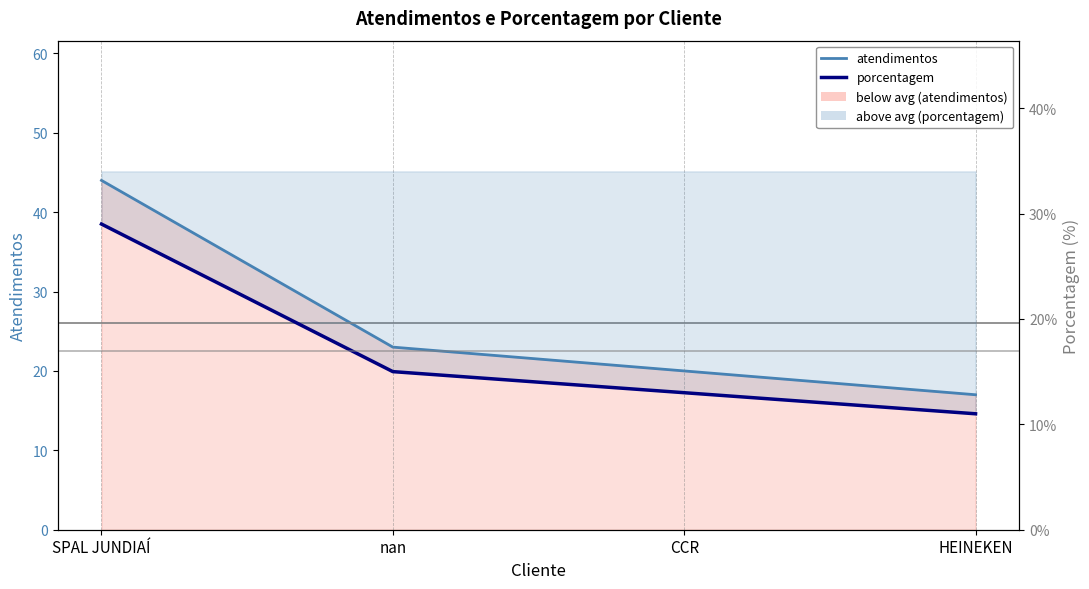

What value does the porcentagem series have at HEINEKEN, to the nearest 5?

10